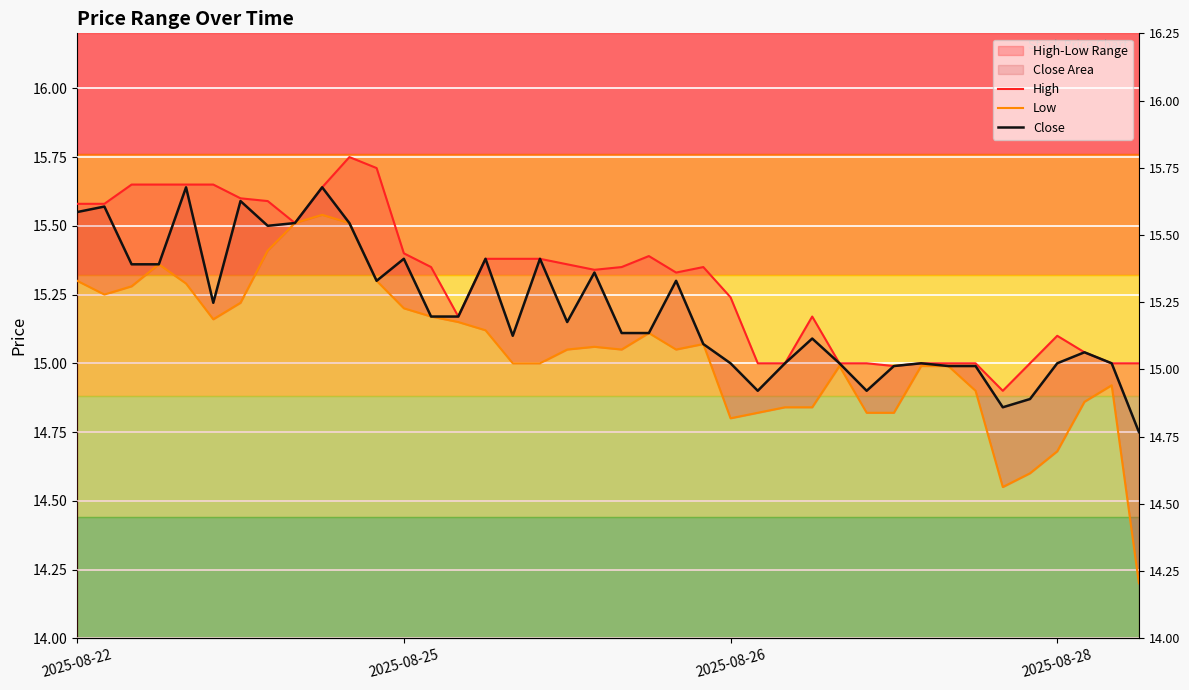

True or false: High and Close cross at least once.

False